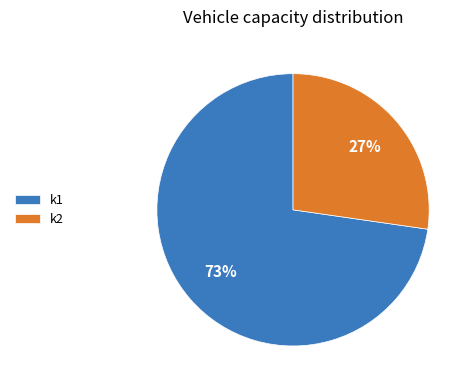

Combined, do k2 and k1 account for over 50%?

Yes